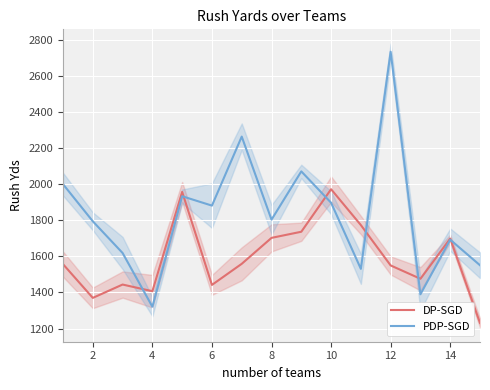

How many lines are shown in the chart?

2